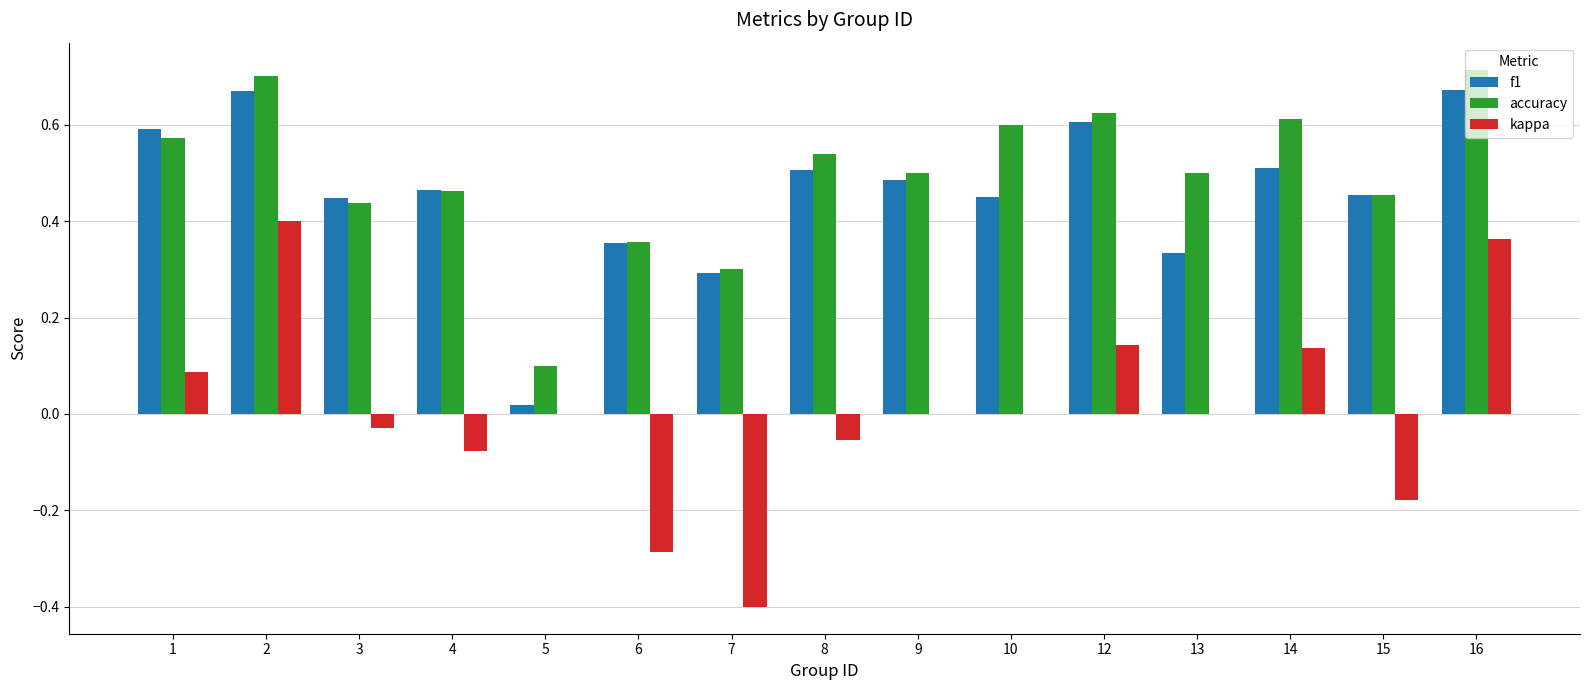

Count the accuracy values in the range 0 to 1.

15